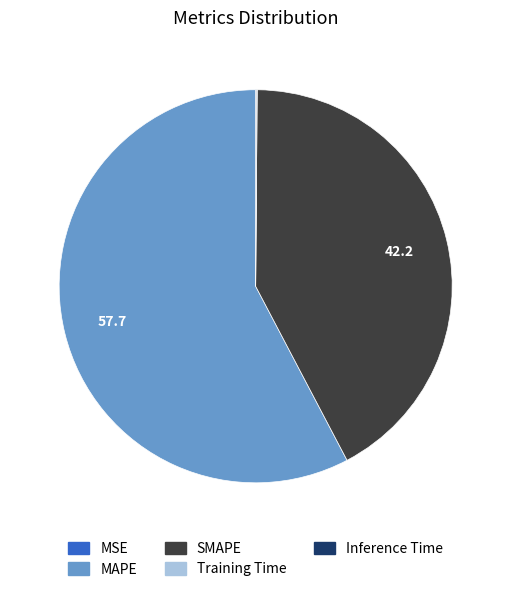

What is the majority slice?

MAPE